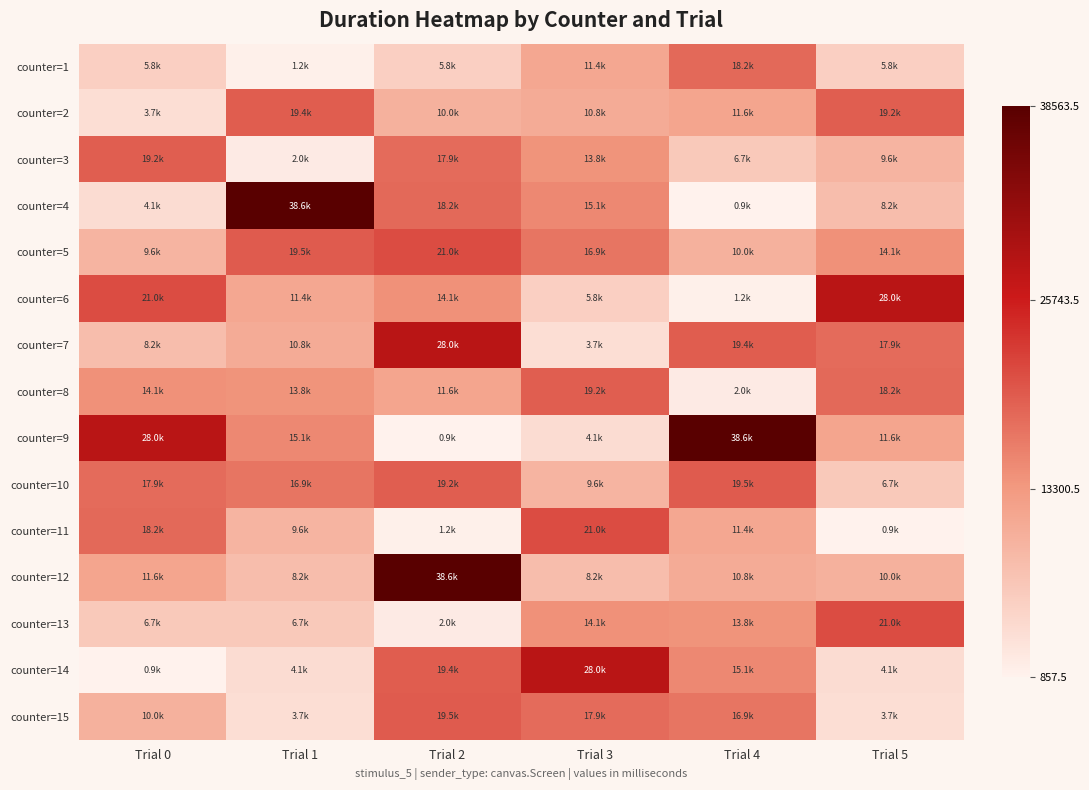

What is the difference between the highest and lowest values at Trial 4?

37706.0